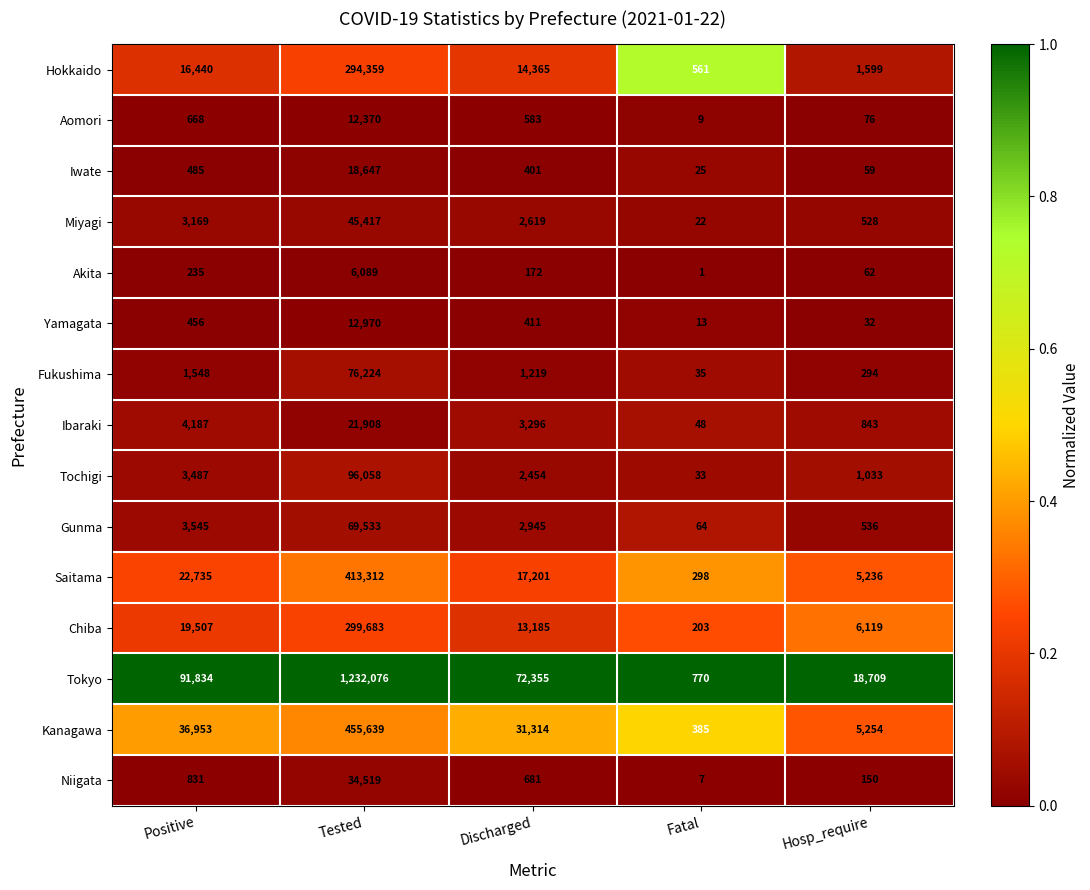

True or false: Fukushima has a value of 46 at Fatal.

False